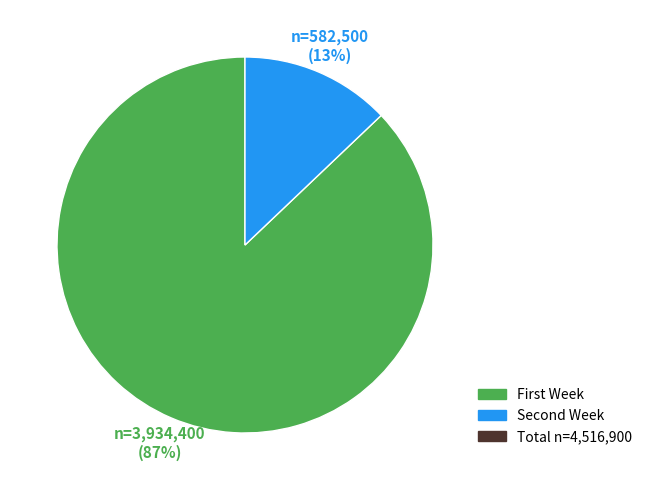

Is there any slice that represents more than half of the pie?

Yes